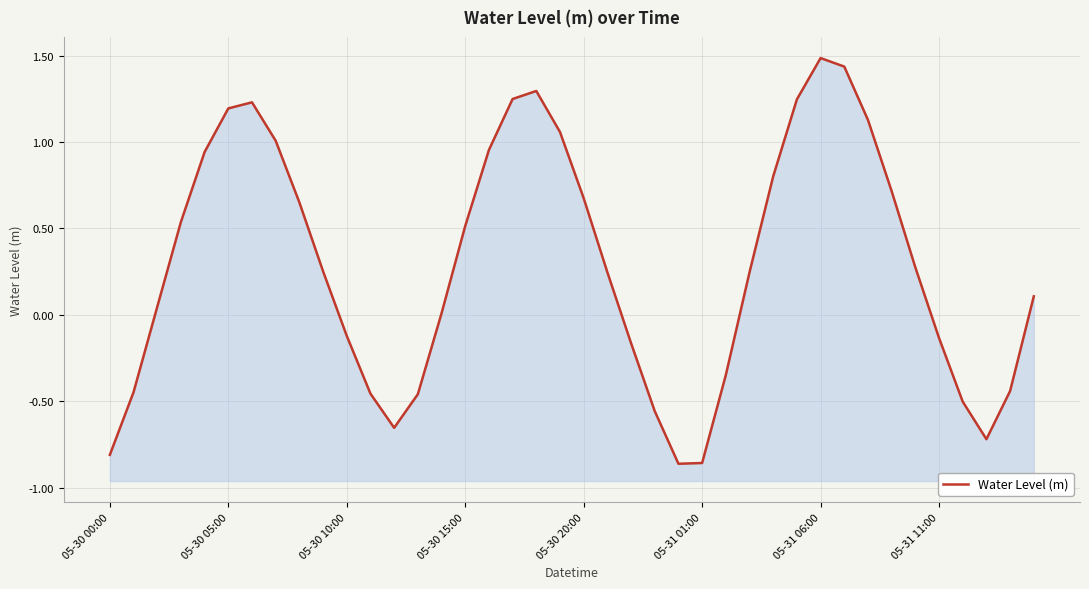

What is the sum of all values?

11.8